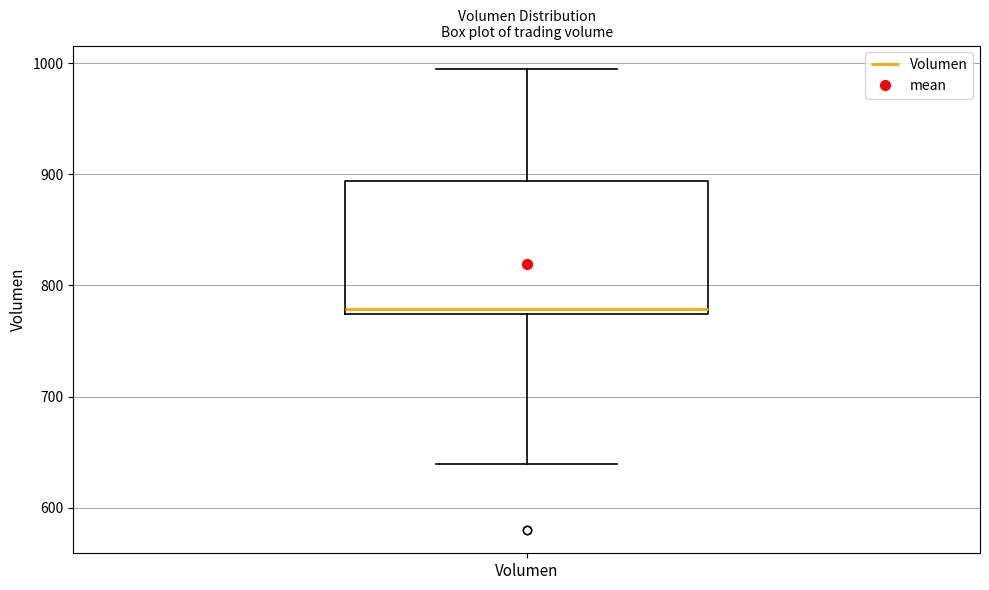

Read this box plot against the y-axis: the position of the median line, the range covered by the box, and the ends of both whiskers. The values are not printed on the chart, so give them approximately, as read against the axis.

median 780, box 770 to 890, whiskers 640 to 1000